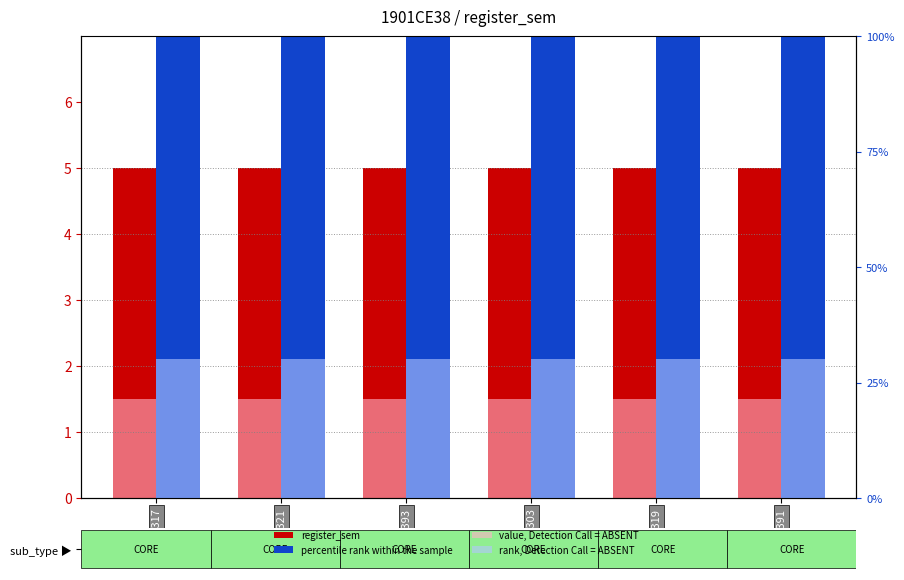

What is the sum of the rank, Detection Call = ABSENT values at CE319 and CE317?

60.0